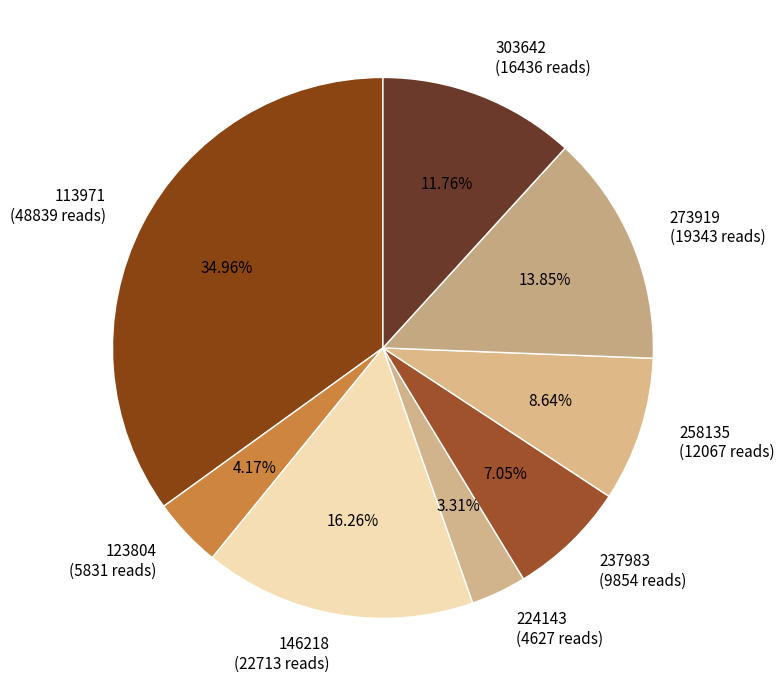

Is the sum of 113971 (48839 reads) and 224143 (4627 reads) greater than half?

No